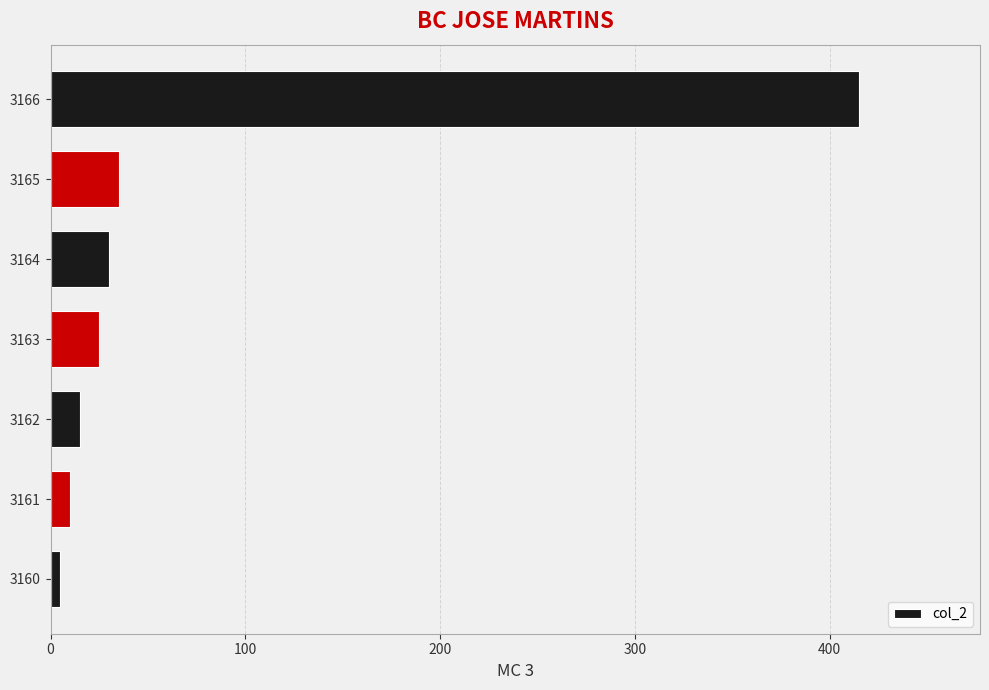

How many data points are less than 25?

3